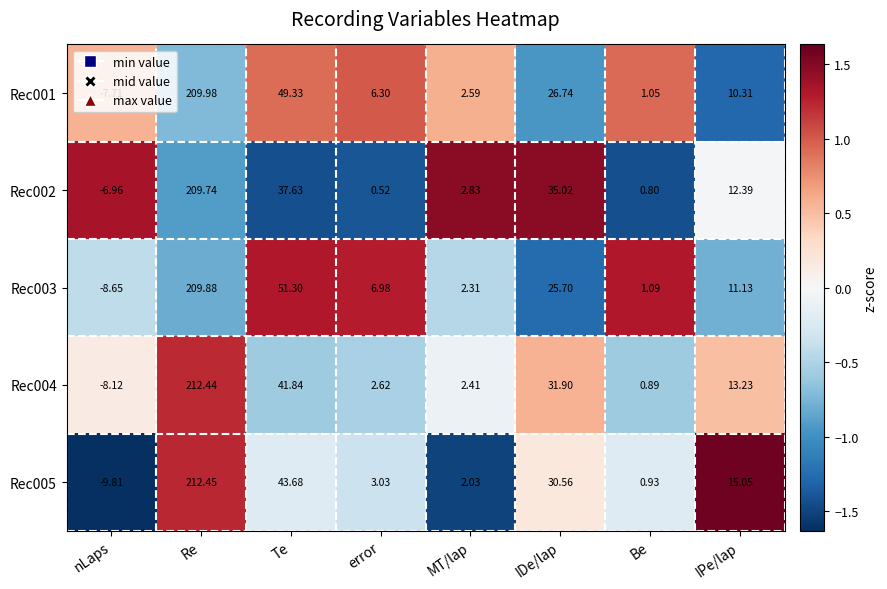

At which category is the sum across all series the highest?

Re